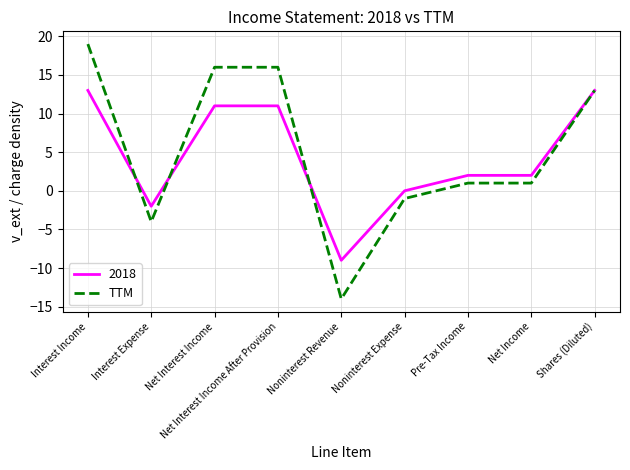

What position from the right is Pre-Tax Income?

3